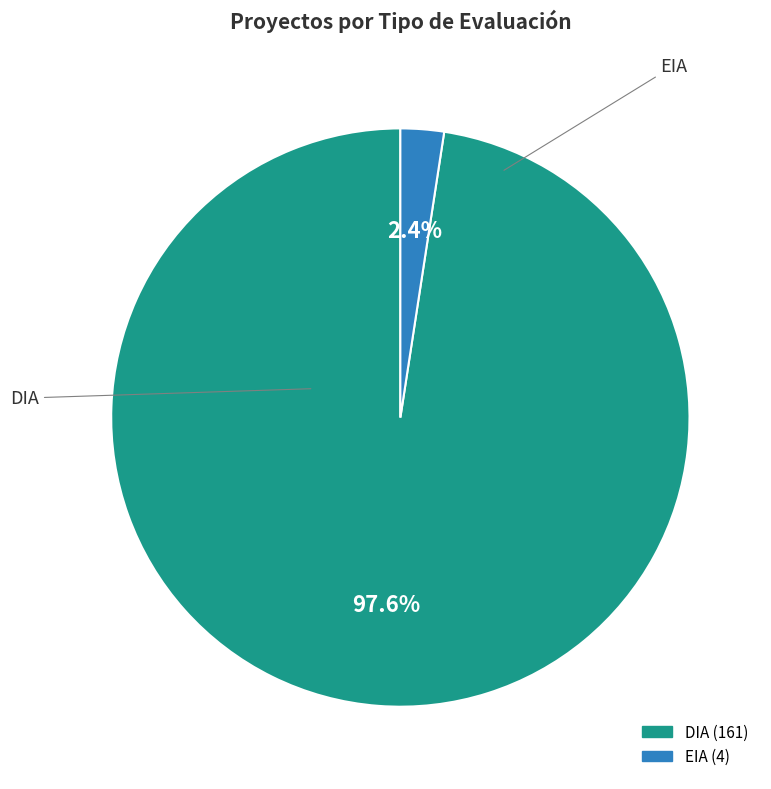

To the nearest percent, what is the difference between the largest and smallest slice percentages?

95%